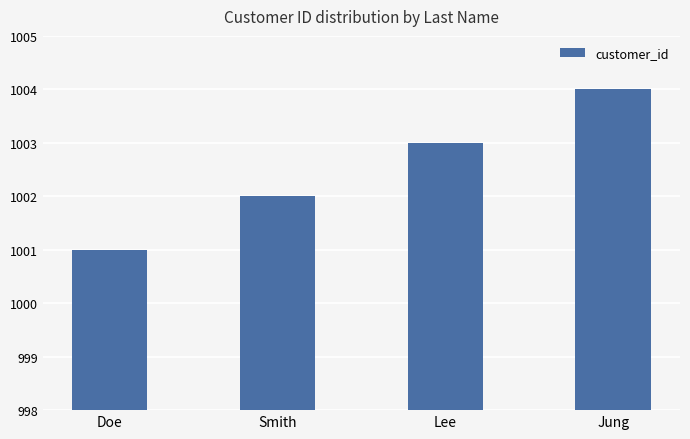

What is the sum of the values at Smith and Jung?

2006